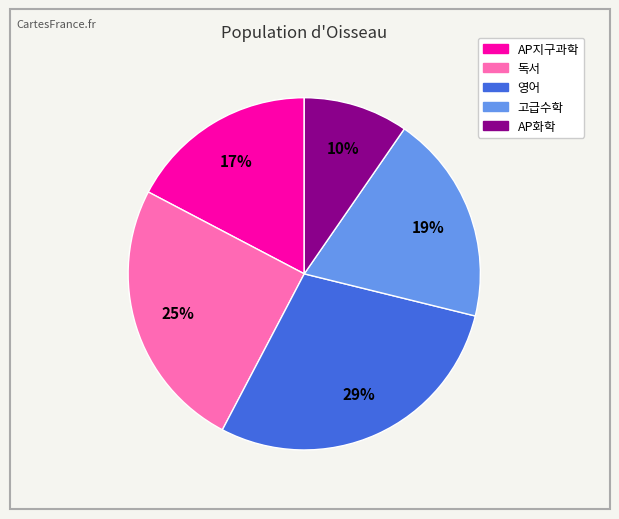

To the nearest percent, what portion does 영어 represent?

29%